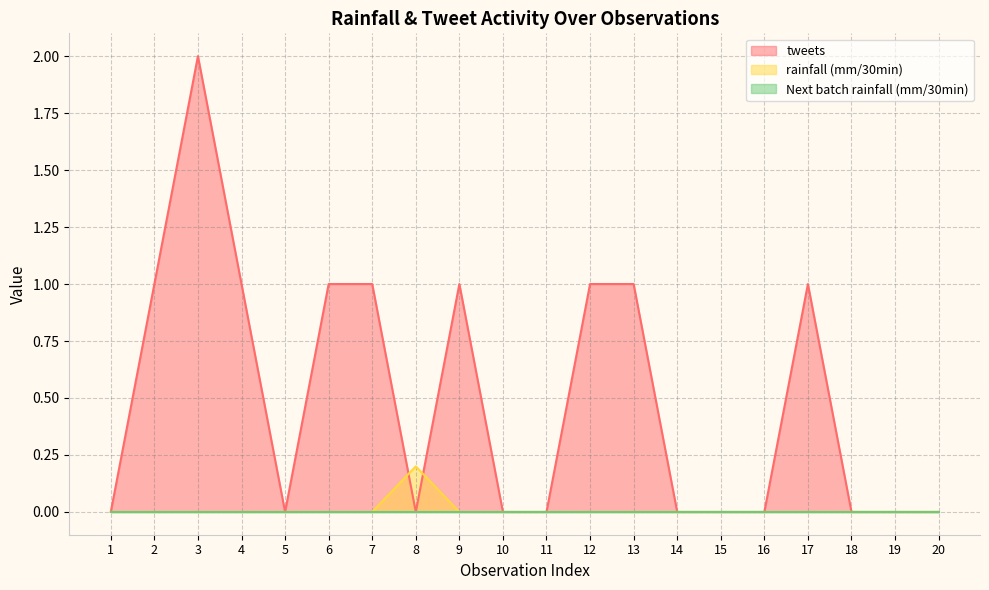

What is the value of the tweets point at the 12th from the left?

1.0